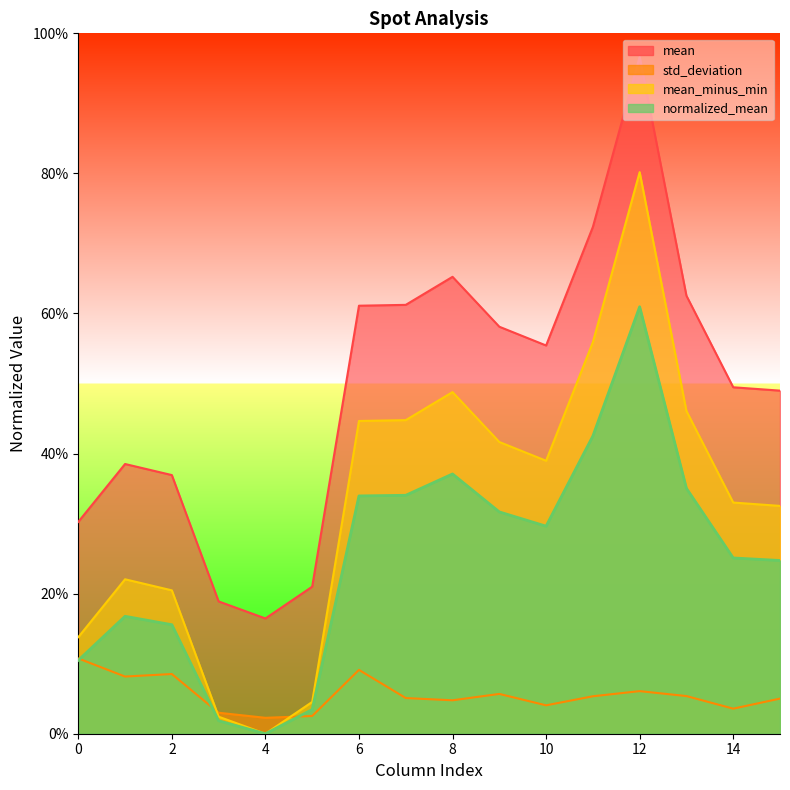

How many lines are shown in the chart?

4